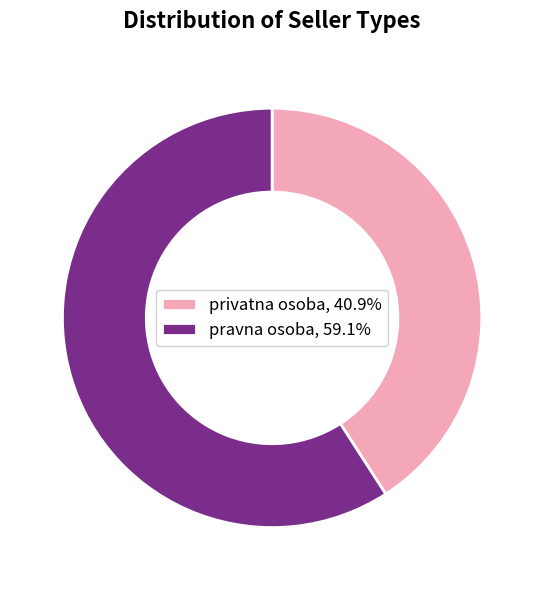

Do pravna osoba, 59.1% and privatna osoba, 40.9% together represent more than half of the pie?

Yes